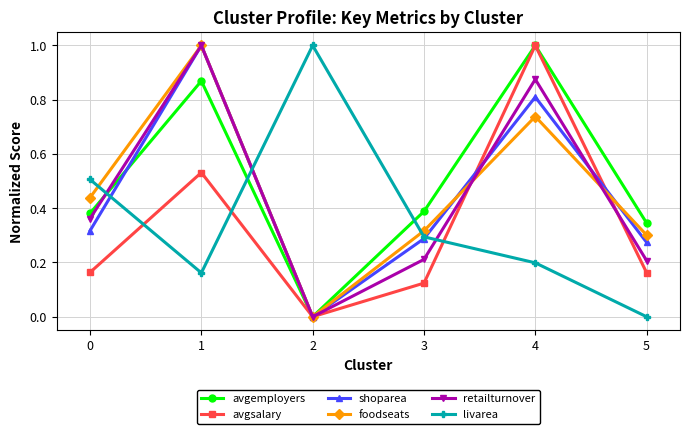

What is the sum of all avgemployers values?

3.0